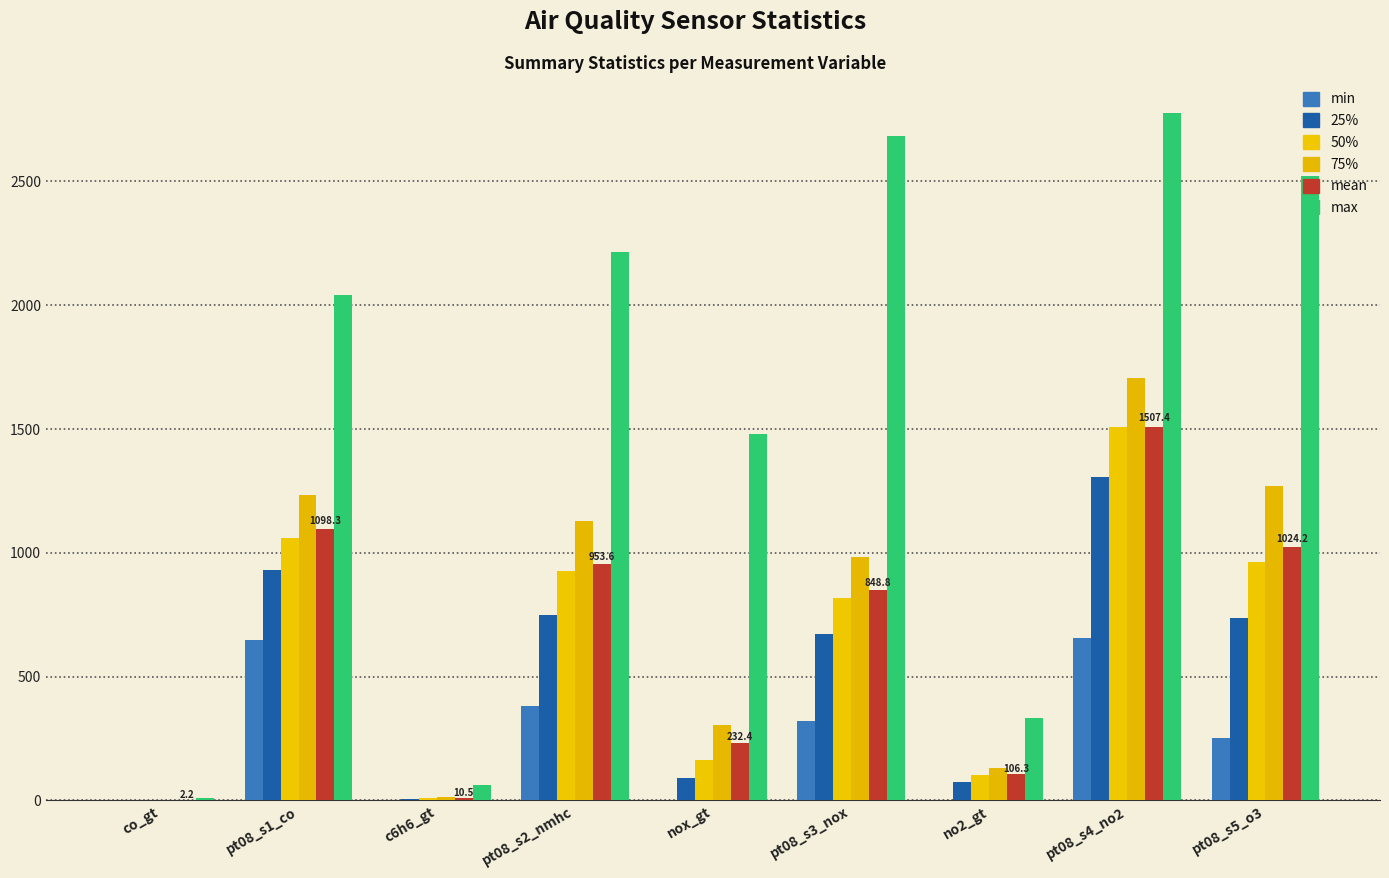

Are the bars horizontal?

No